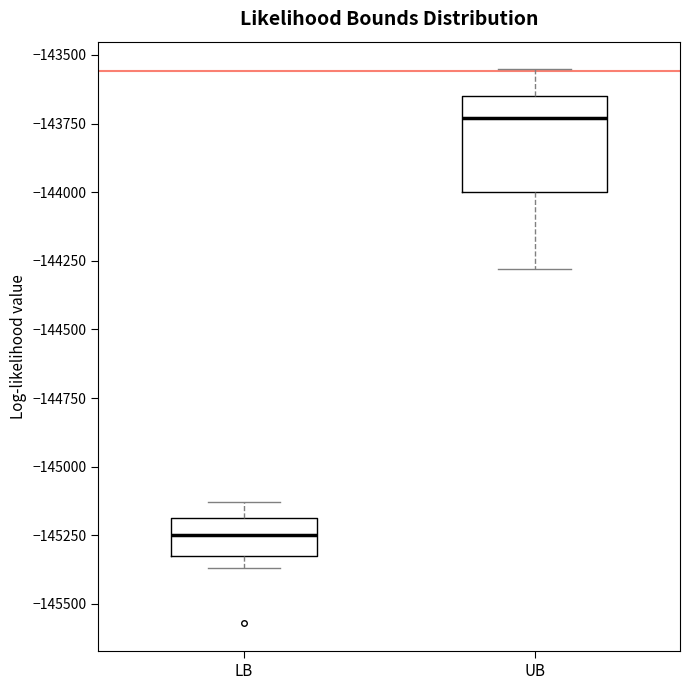

Reading left to right, read every box against the y-axis: the position of its median line, the range the box covers, and the ends of its whiskers. The values are not printed on the chart, so give them approximately, as read against the axis.

LB: median -145250, box -145350 to -145200, whiskers -145350 (just below the box's lower edge) to -145150
UB: median -143750, box -144000 to -143650, whiskers -144300 to -143550